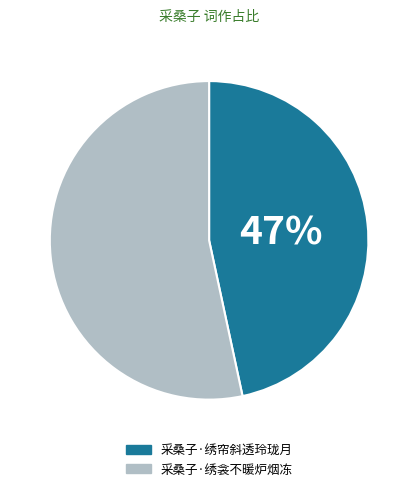

Which slice represents more than half of the pie?

采桑子·绣衾不暖炉烟冻